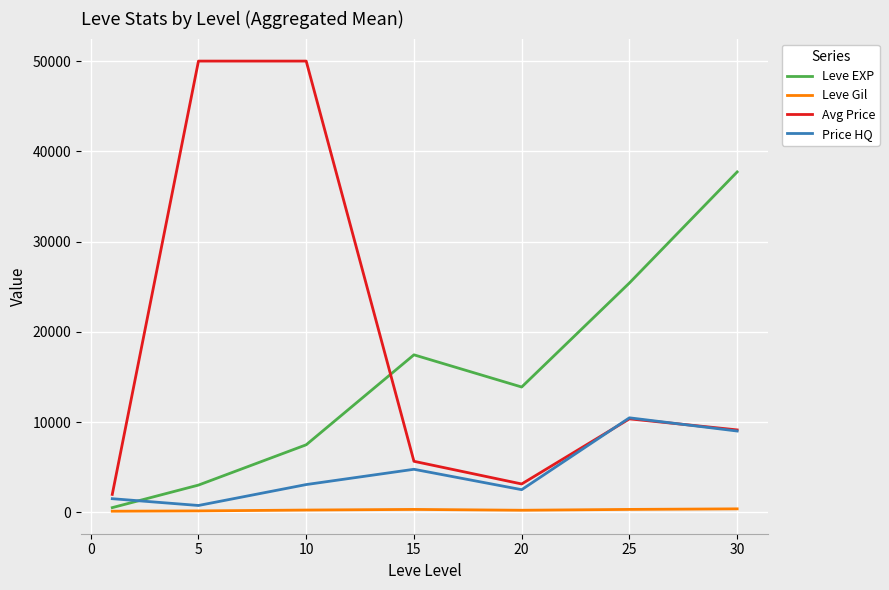

Rank the series by their average value, from lowest to highest.

Leve Gil, Price HQ, Leve EXP, Avg Price